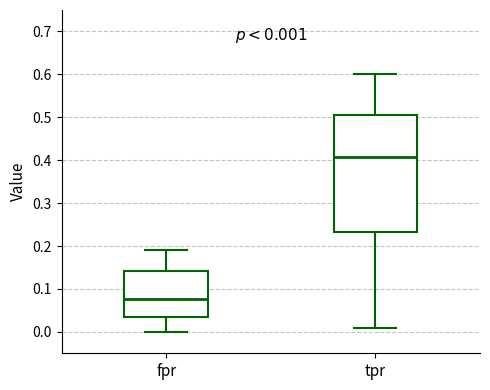

Which box is the tallest, from its lower edge to its upper edge?

tpr